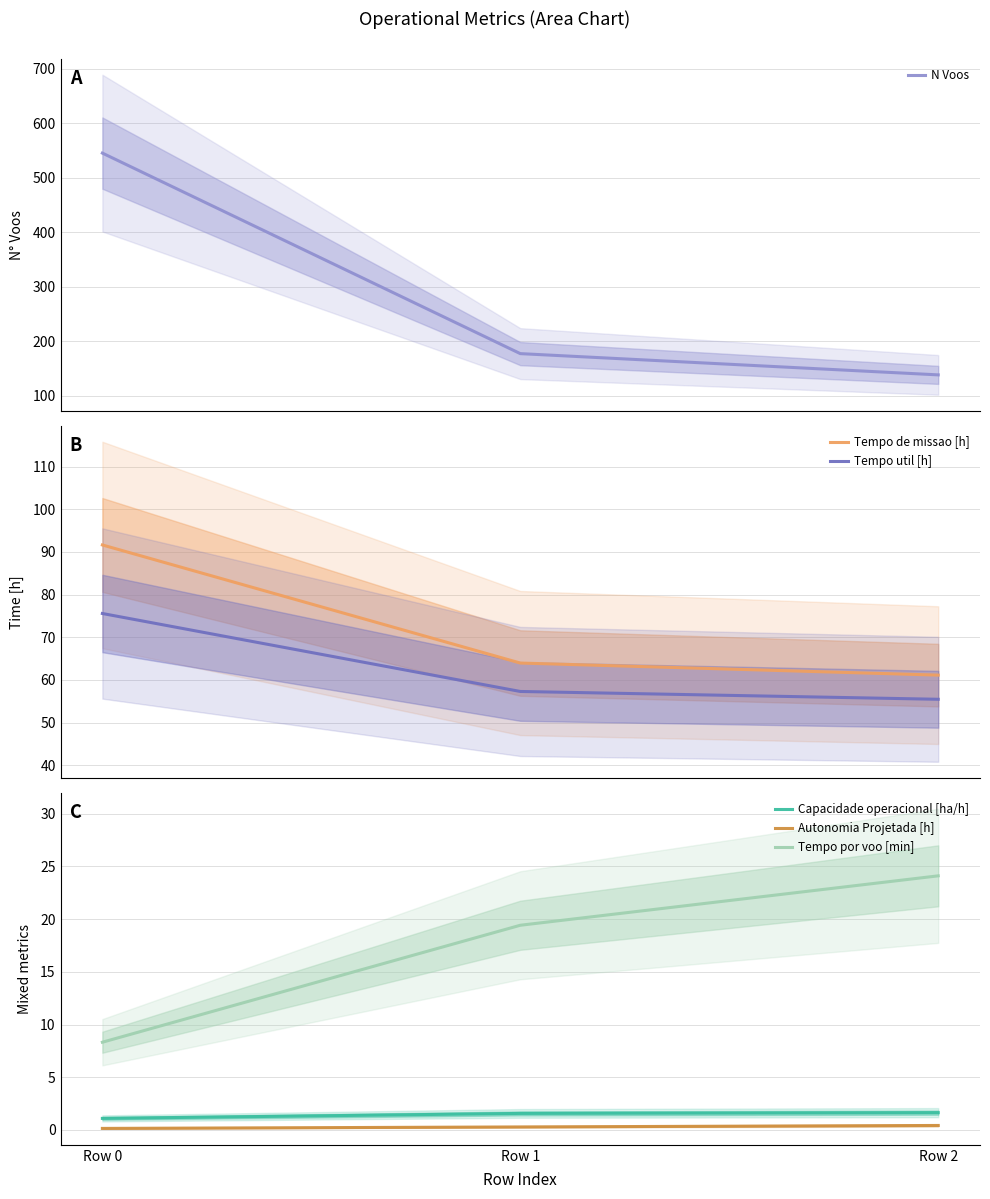

What is the difference between the Capacidade operacional [ha/h] values at Row 2 and Row 0?

0.5